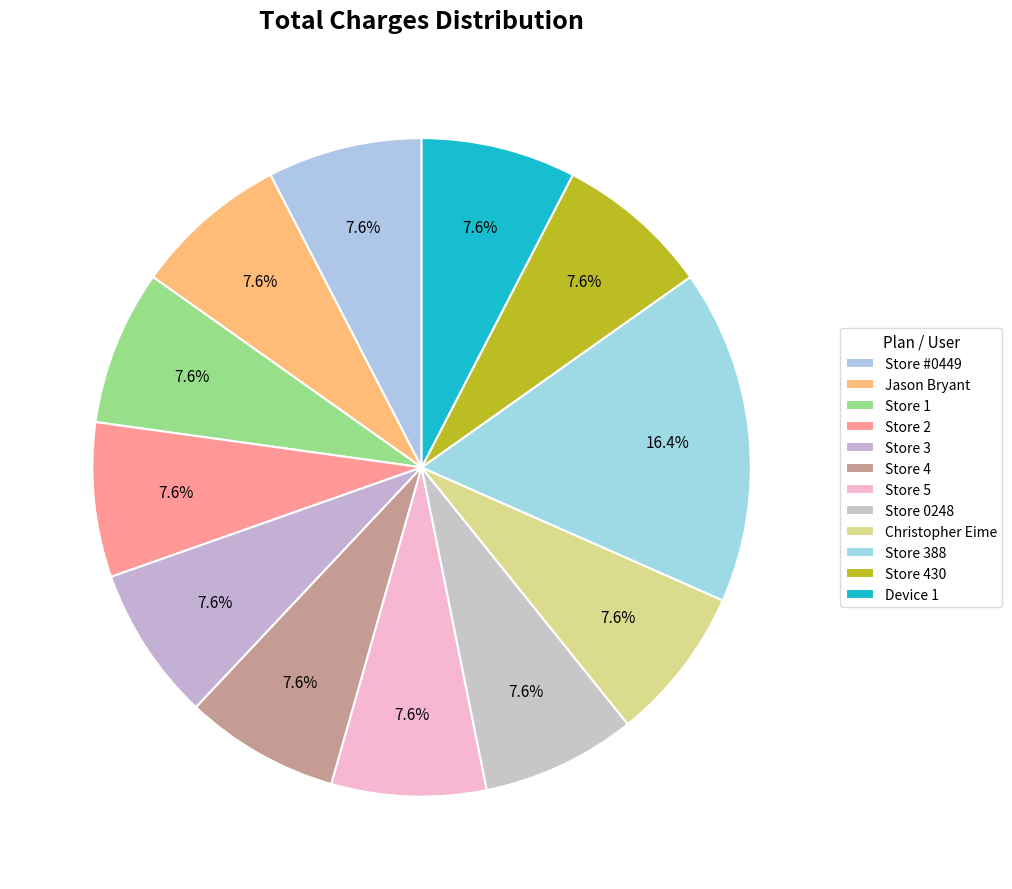

True or false: Store 0248 accounts for 8% of the total.

True